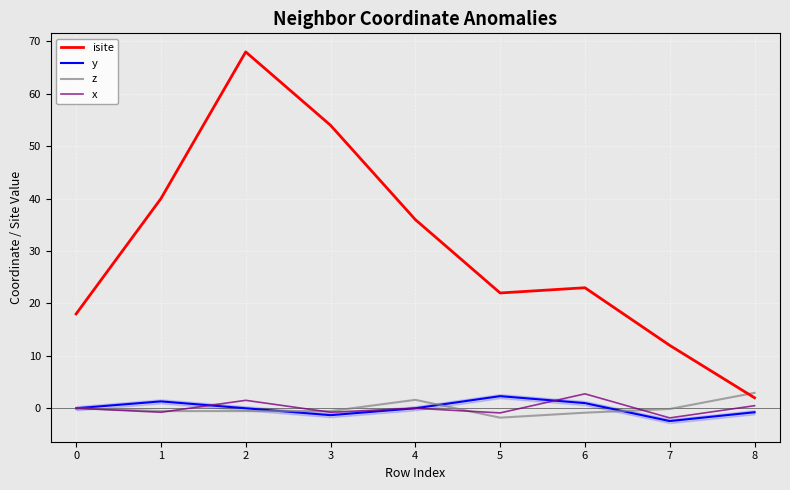

Between 1 and 2, which is larger?

2